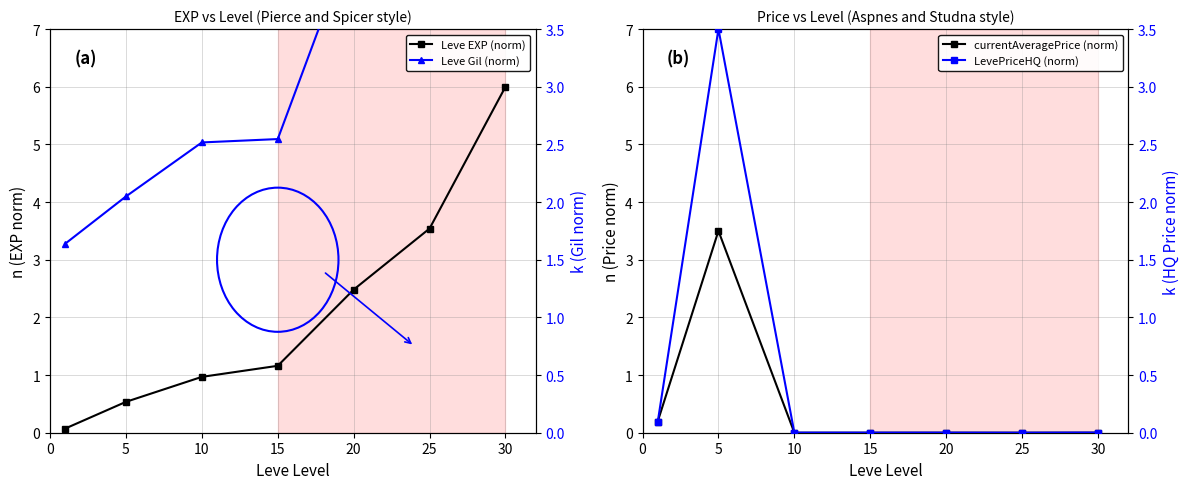

At 0, list the series in order from largest to smallest.

Leve Gil (norm), currentAveragePrice (norm), LevePriceHQ (norm), Leve EXP (norm)